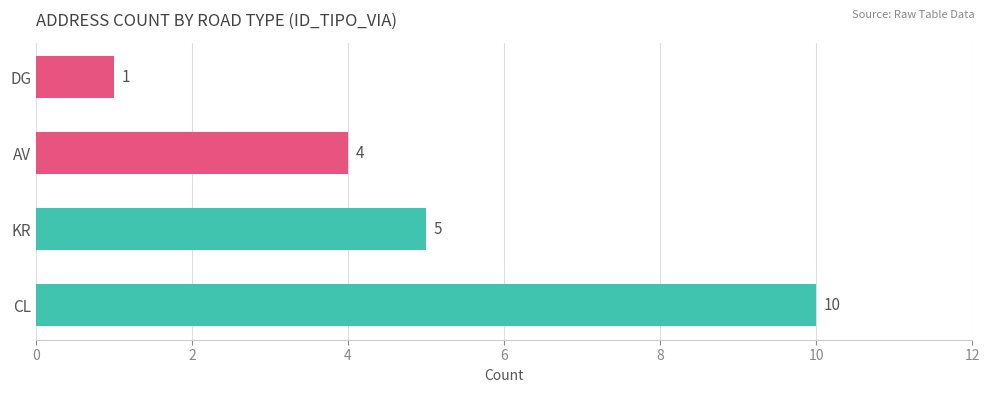

Between KR and CL, which is larger?

CL